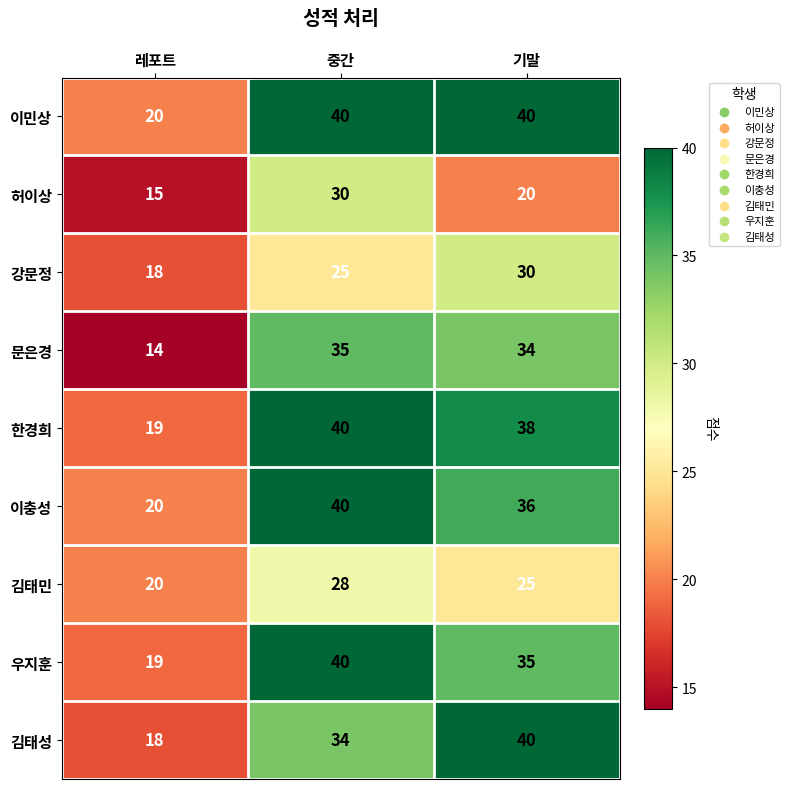

What is the lowest value of the 이민상 series?

20